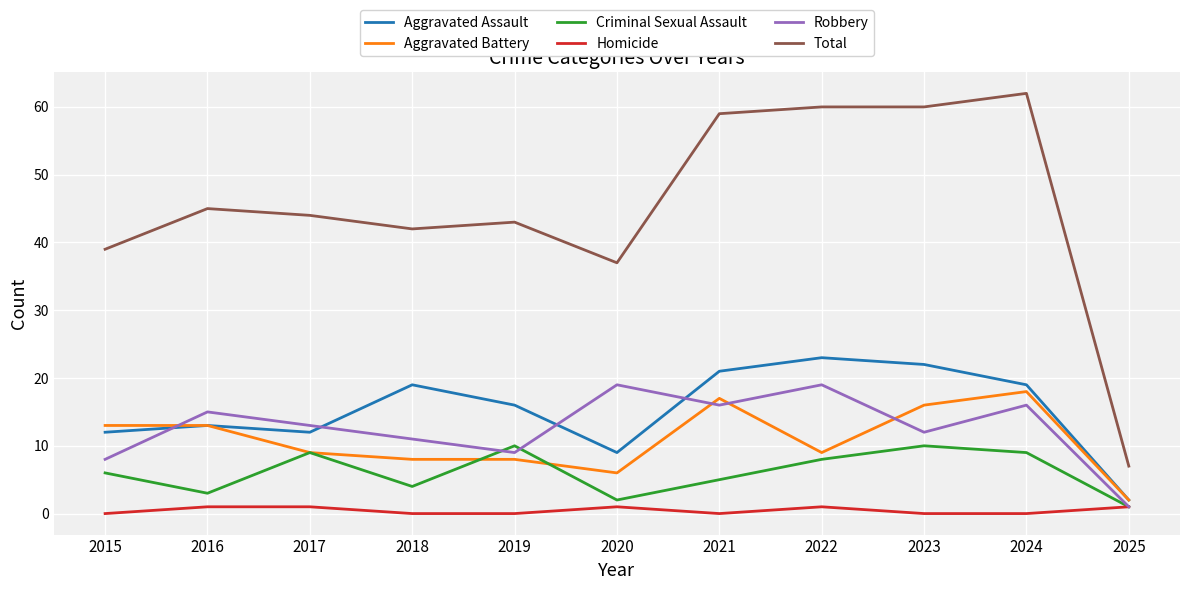

At which category is the sum across all series the highest?

2024